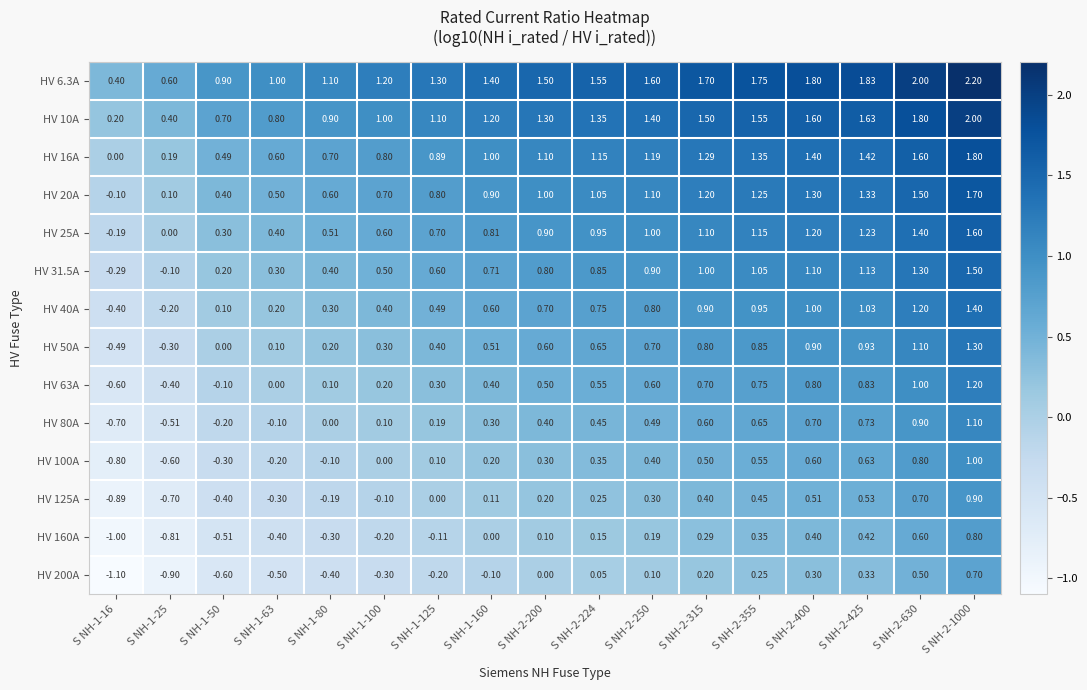

Which has a higher value, S NH-1-50 or S NH-1-25?

S NH-1-50